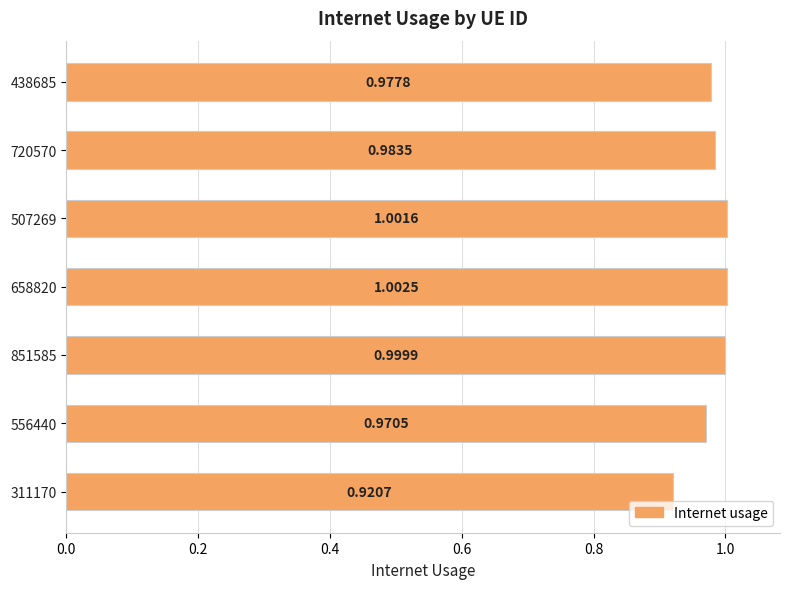

Are the bars horizontal?

Yes